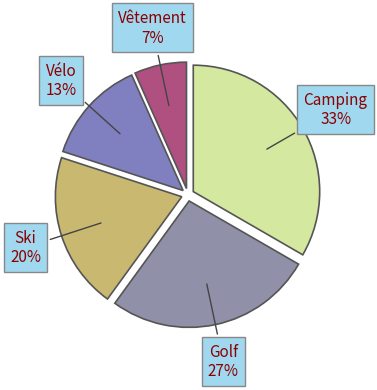

What percentage is the Golf slice, to the nearest percent?

27%